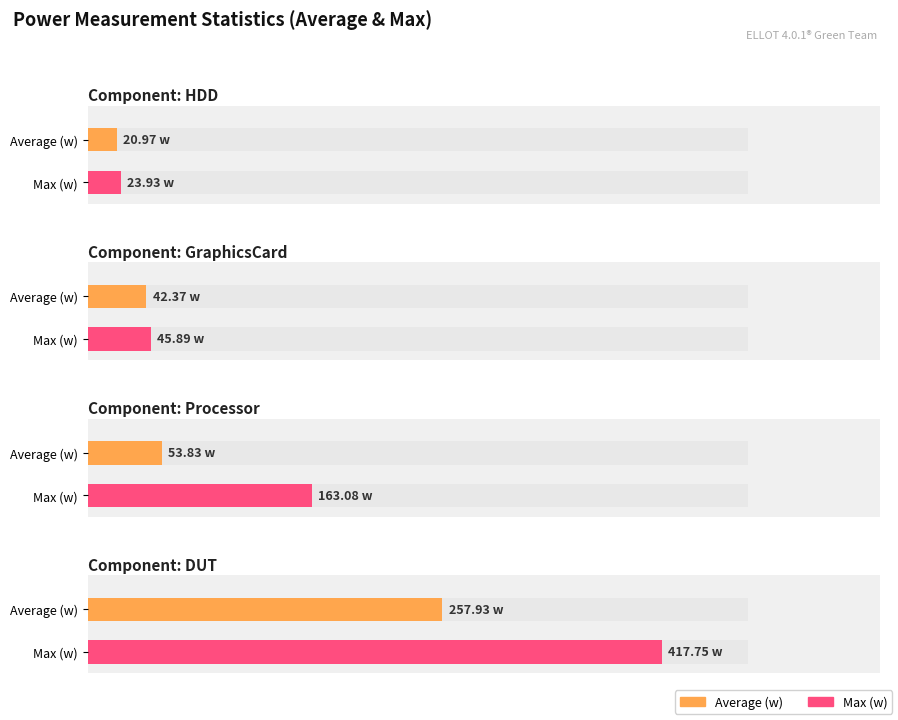

Which series has the largest total across all categories?

Max (w)